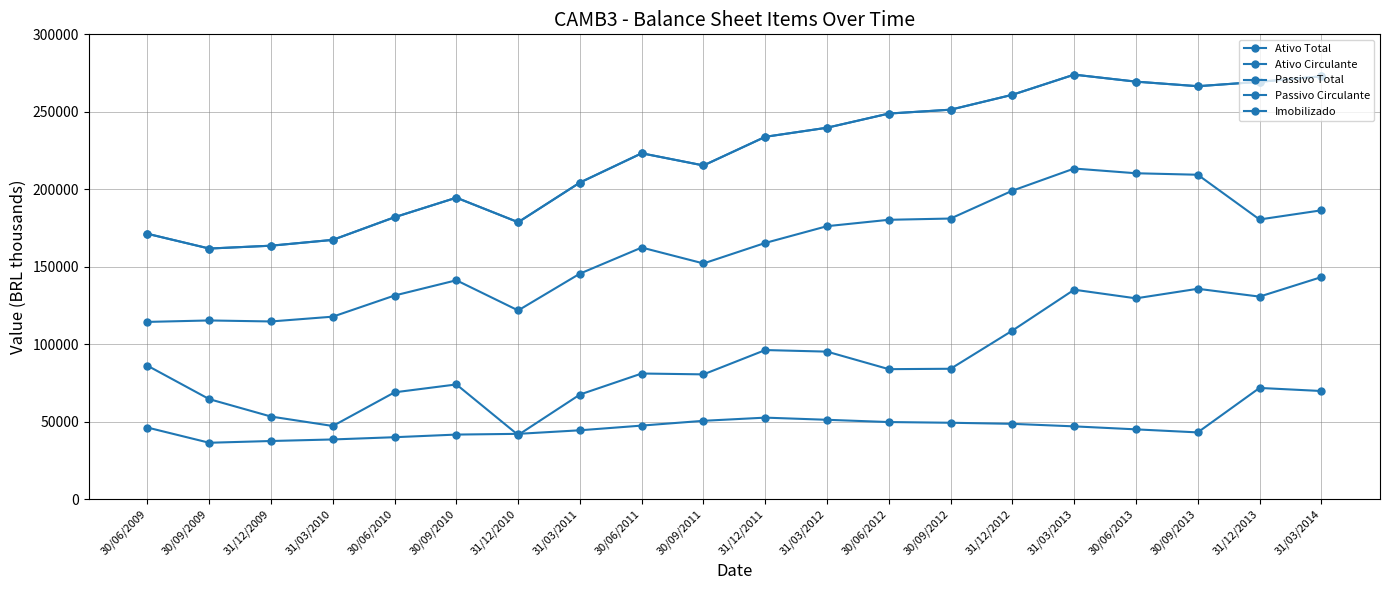

Does the chart have visible grid lines?

Yes